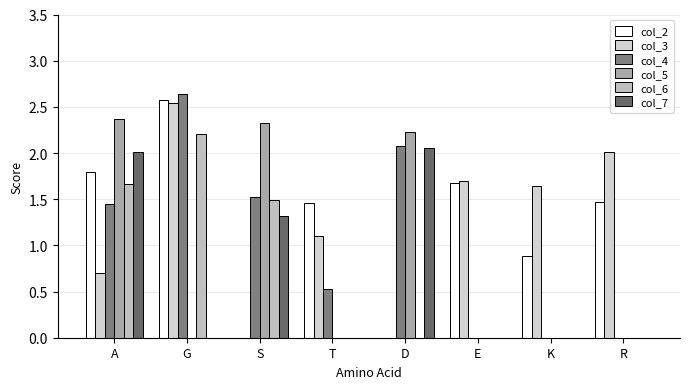

How many data points in col_2 are above 1?

5